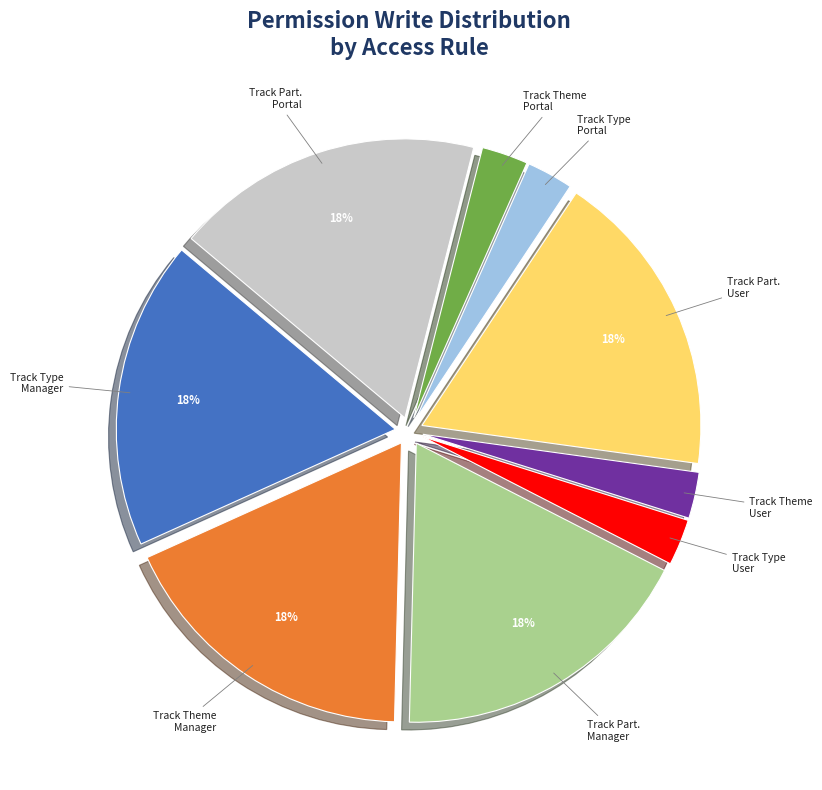

Approximately how many times larger is the value at Track Type Manager compared to Track Part. Portal?

1.0